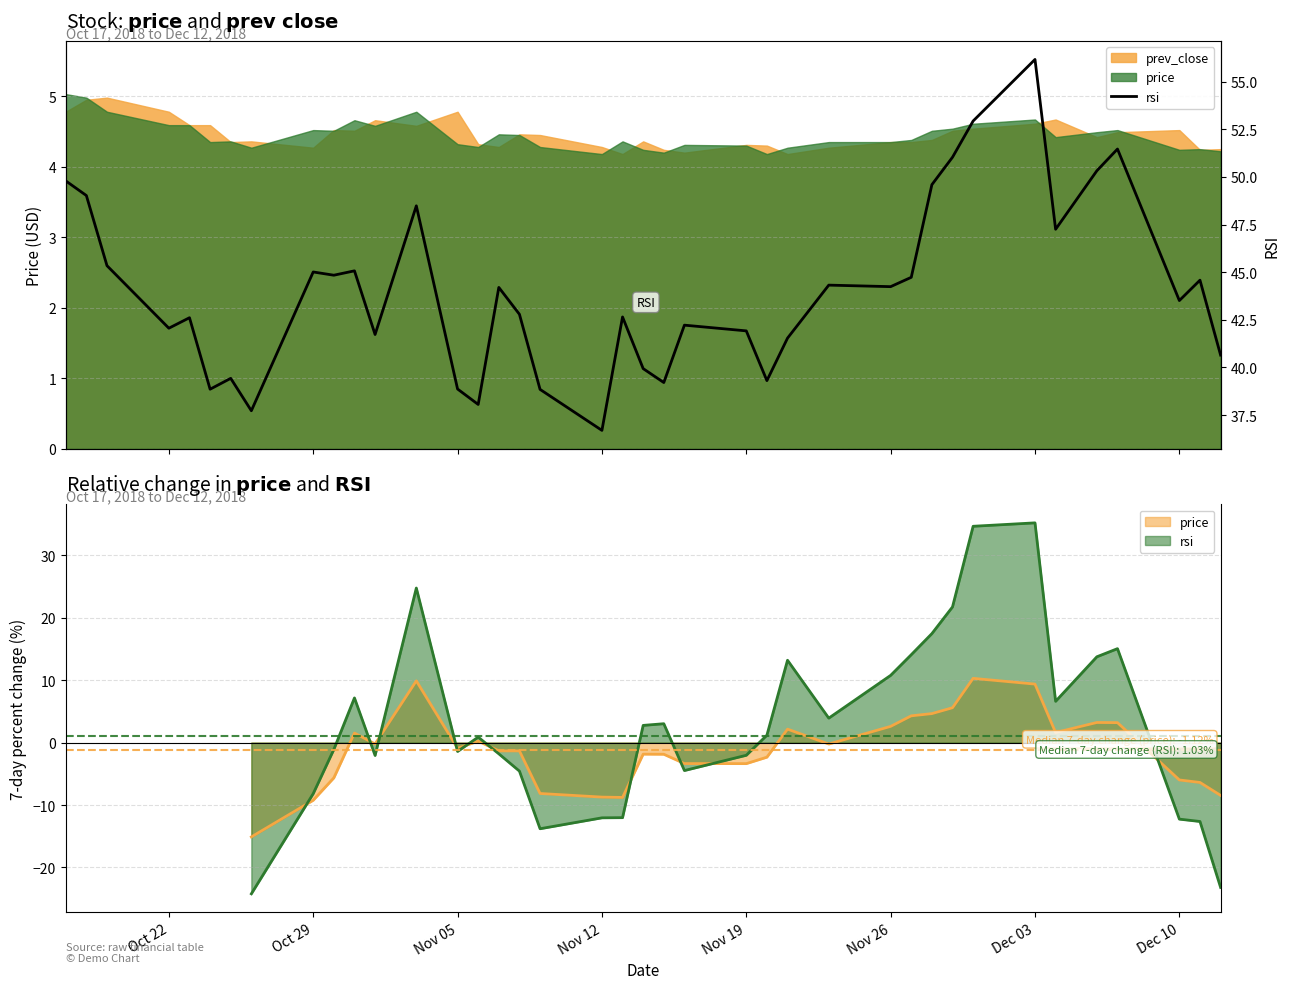

What is the average value?

44.0